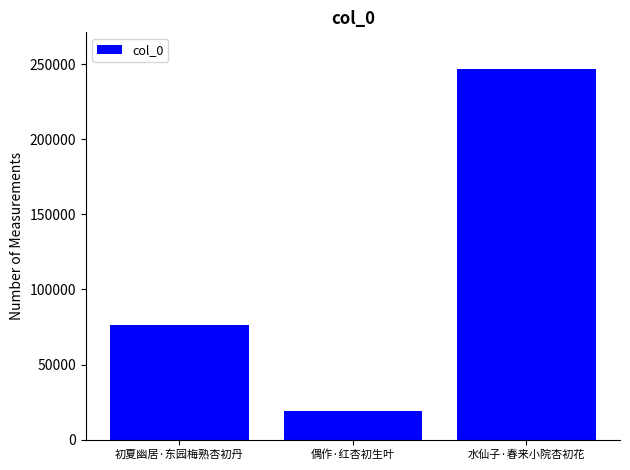

Does the chart contain any negative values?

No